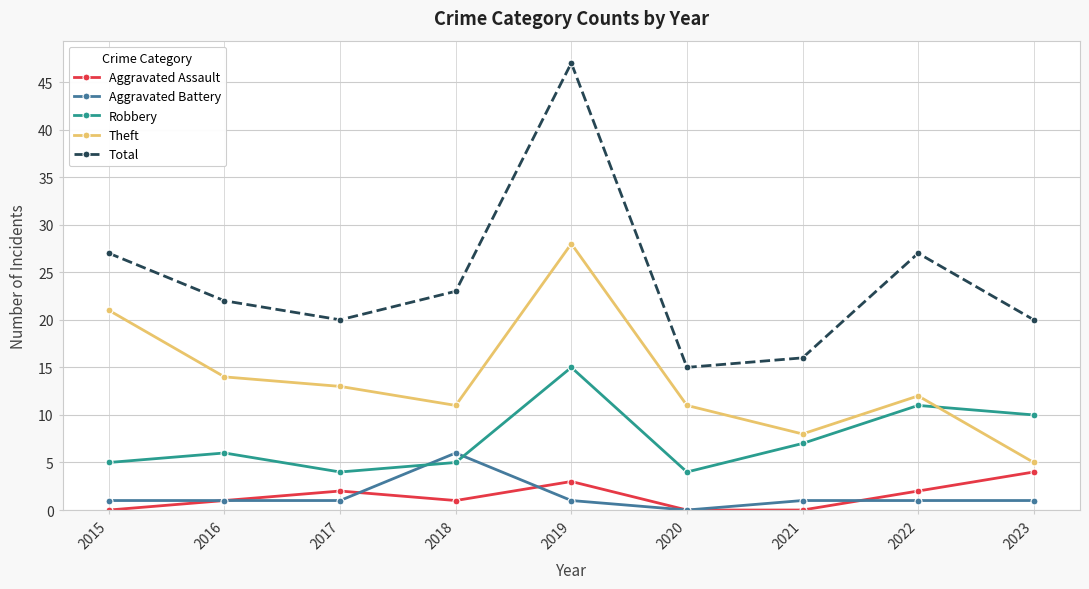

Which category has the highest value in the Theft series?

2019